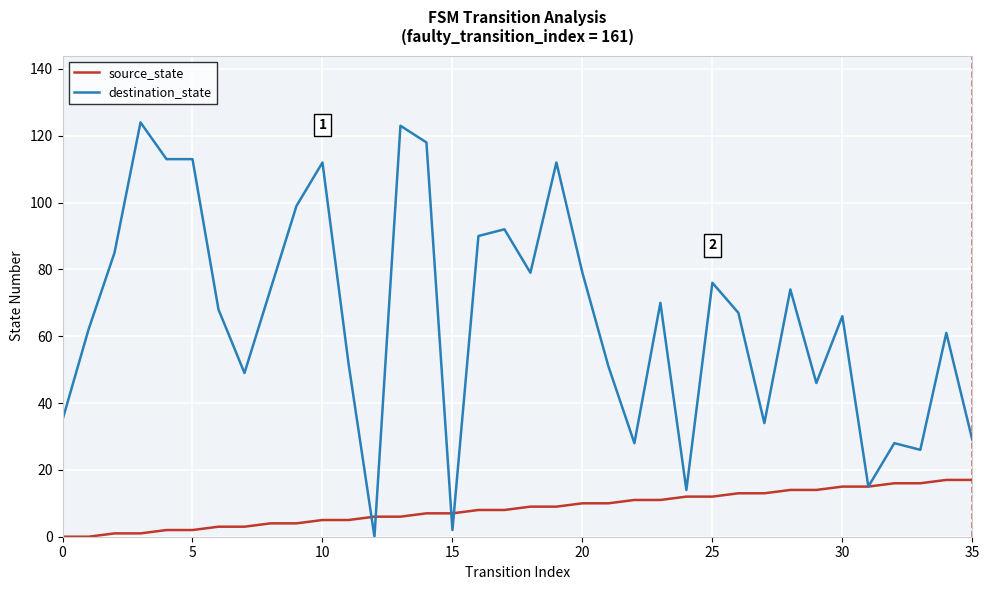

What is the sum of all destination_state values?

2366